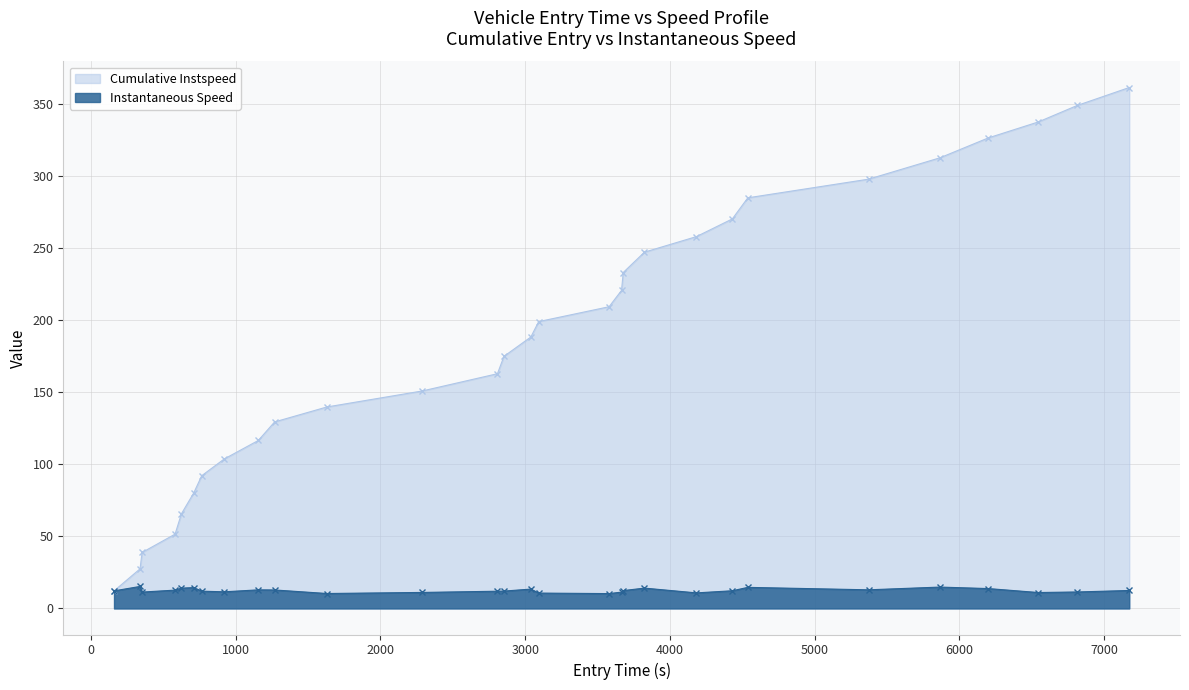

List the series in order of their overall mean, highest first.

Cumulative Instspeed, Instantaneous Speed